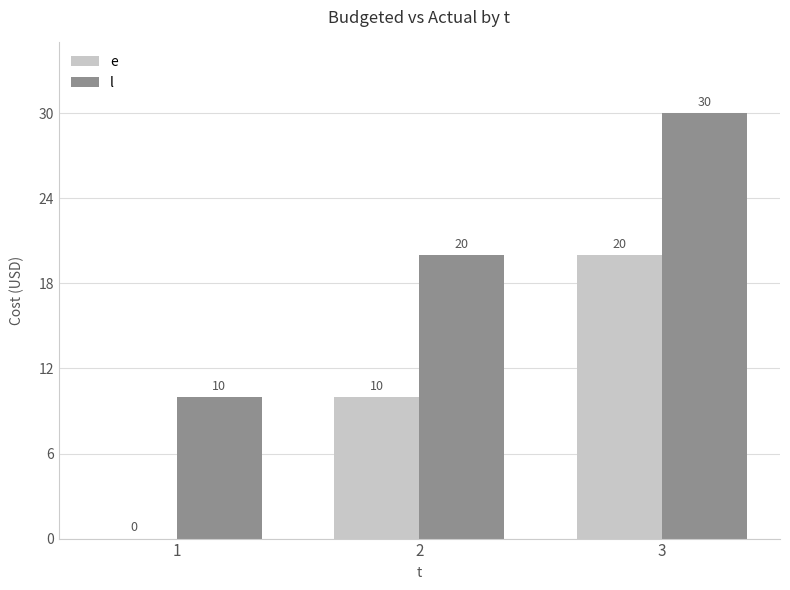

What is the sum of the l values at 3 and 2?

50